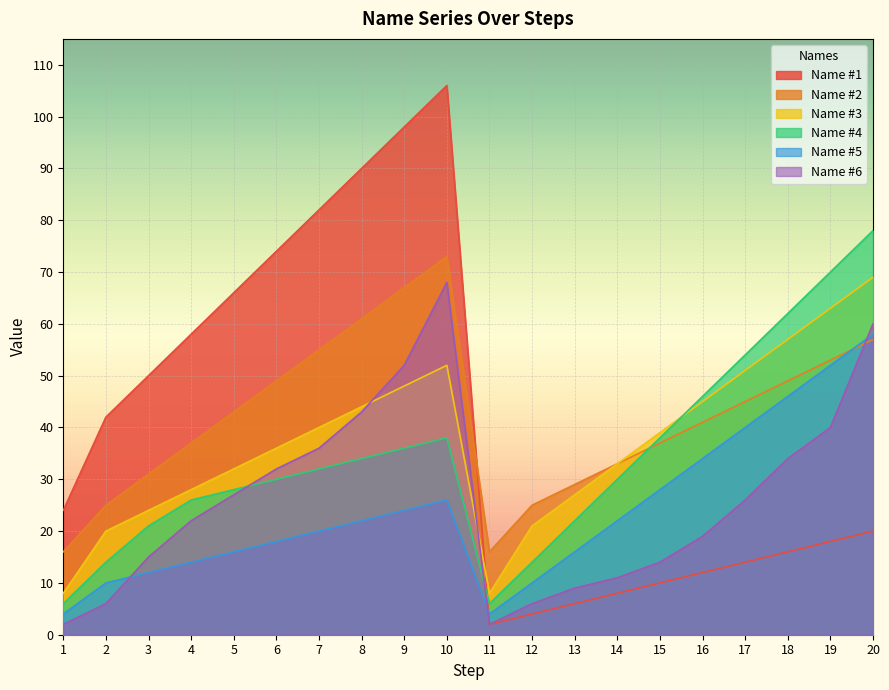

How many lines are shown in the chart?

6